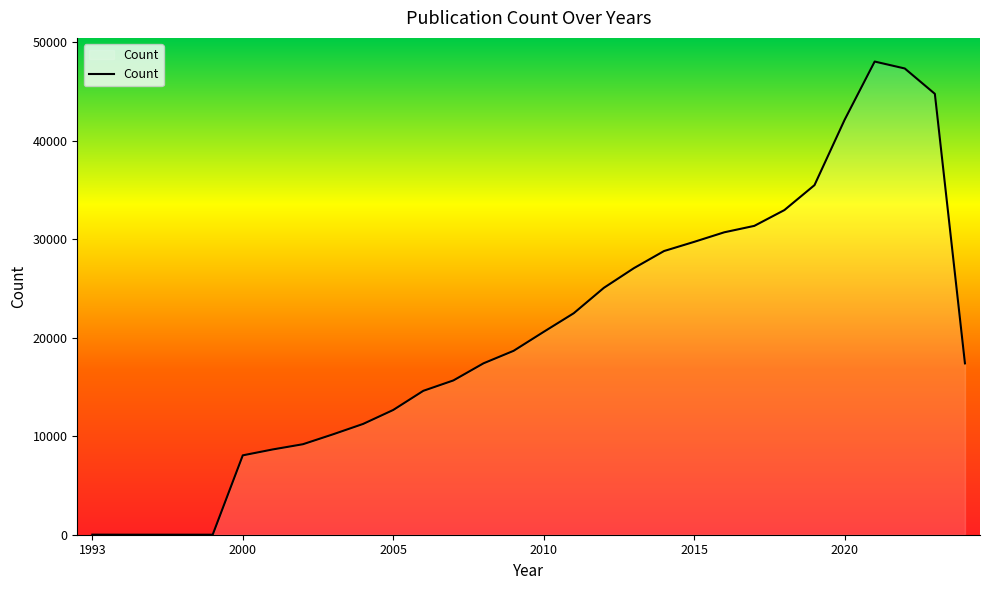

What is the greatest value displayed?

48020